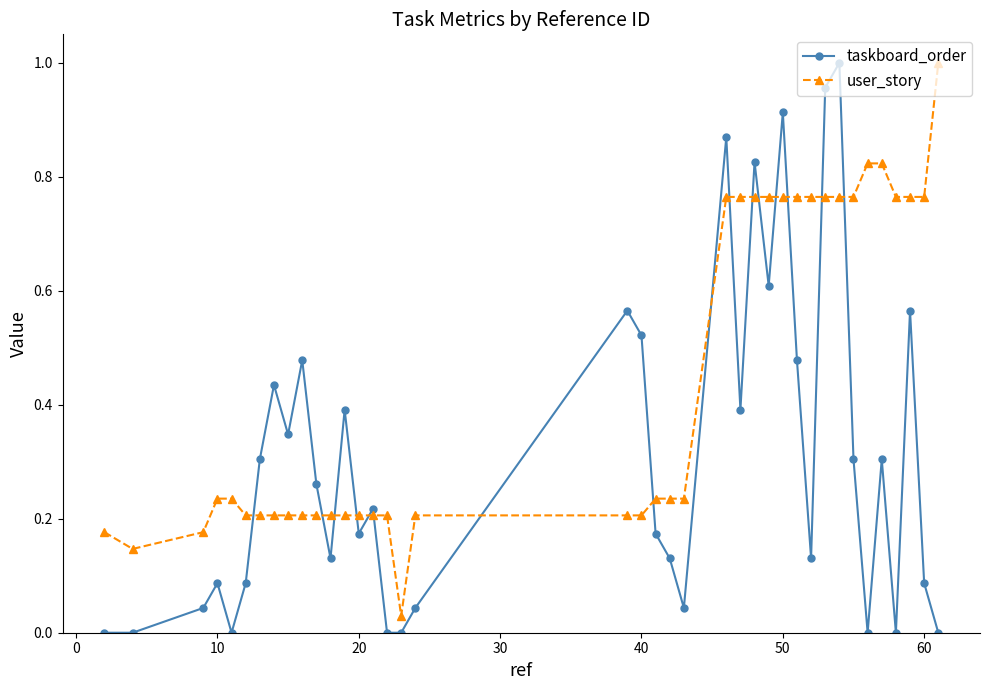

List the series in order of their overall mean, lowest first.

taskboard_order, user_story